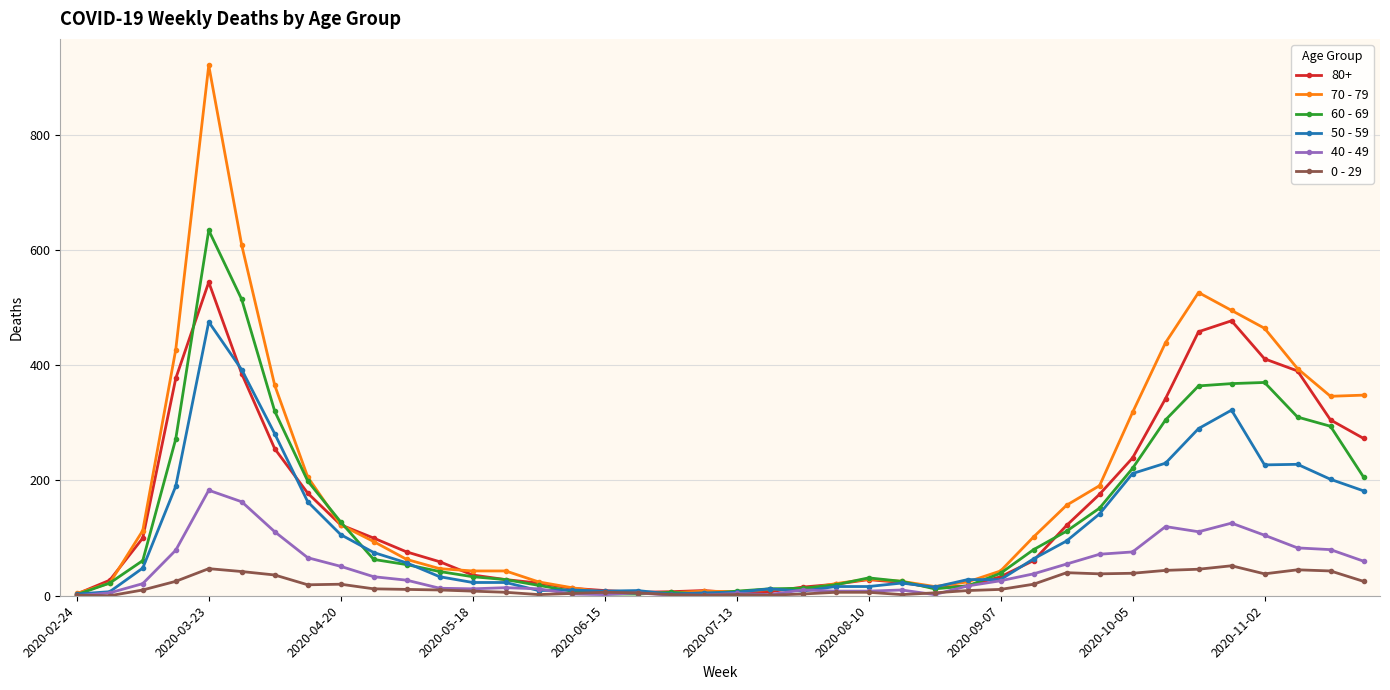

Rank the series by their maximum value, from highest to lowest.

70 - 79, 60 - 69, 80+, 50 - 59, 40 - 49, 0 - 29